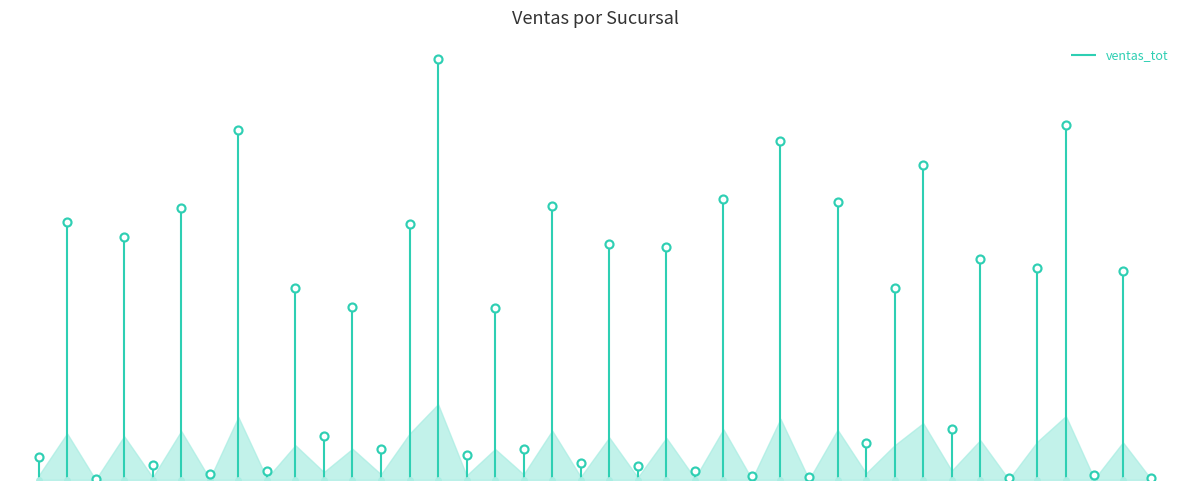

What is the change in value from 9 to 15?

-151619